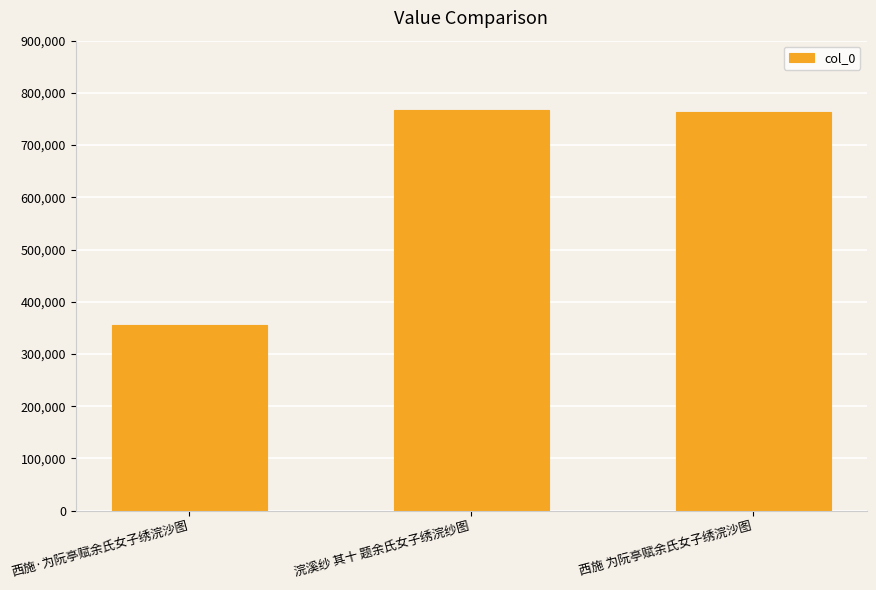

Which has a higher value, 西施·为阮亭赋余氏女子绣浣沙图 or 浣溪纱 其十 题余氏女子绣浣纱图?

浣溪纱 其十 题余氏女子绣浣纱图